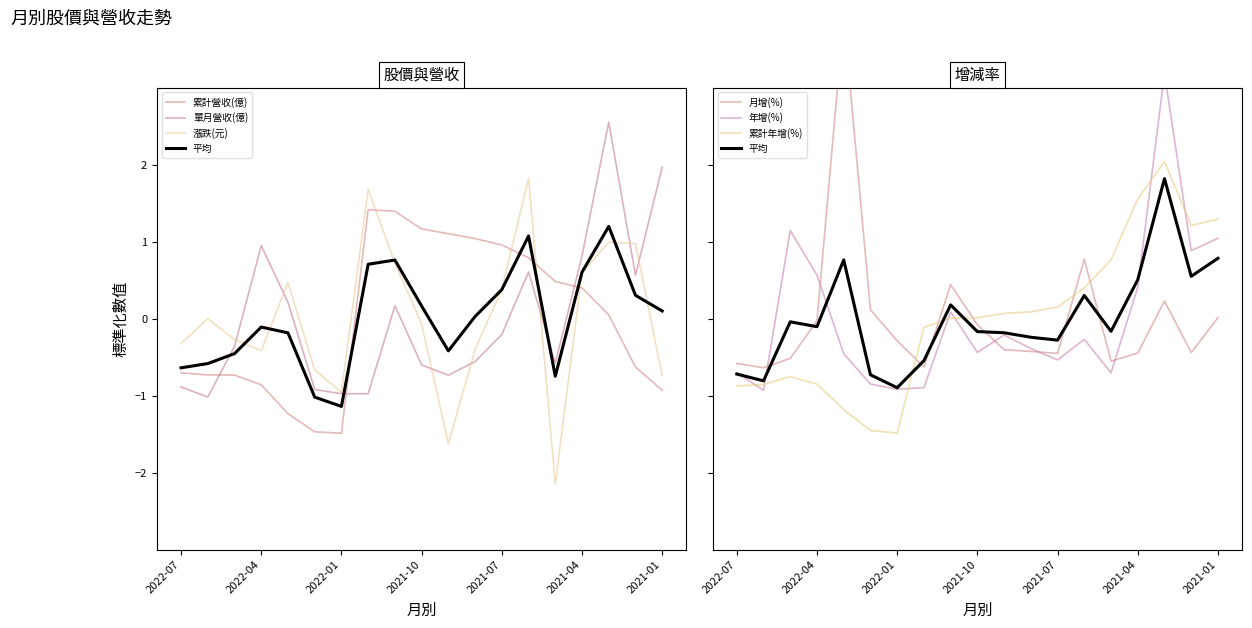

What is the difference between the 月增(%) values at 2021-01 and 2021-03?

0.2